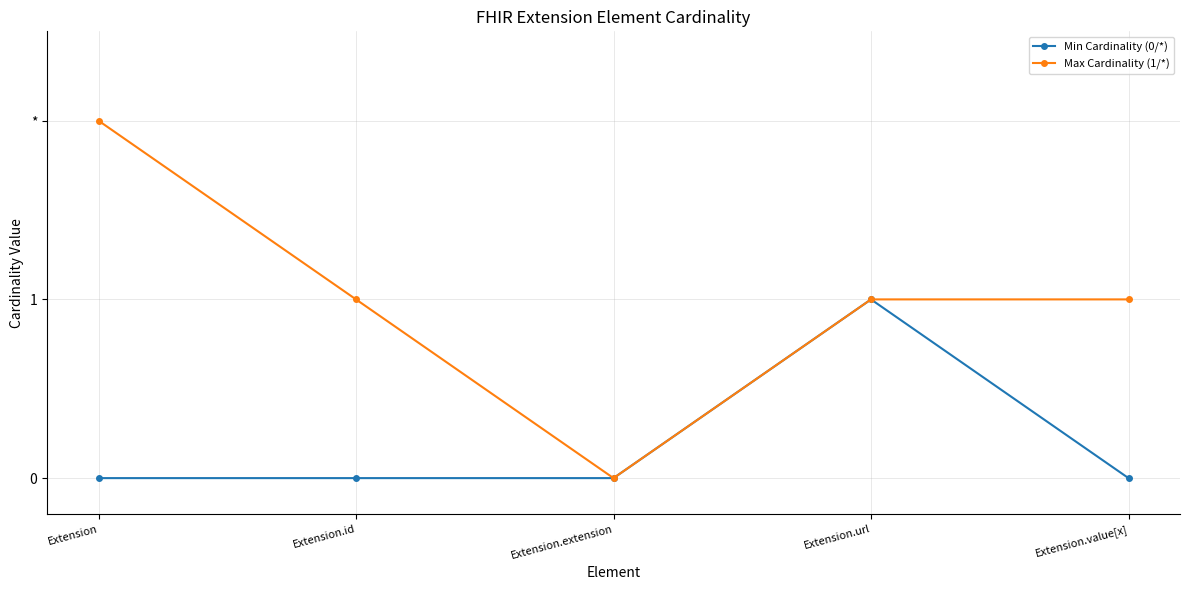

What is the label of the 1st point from the left?

Extension